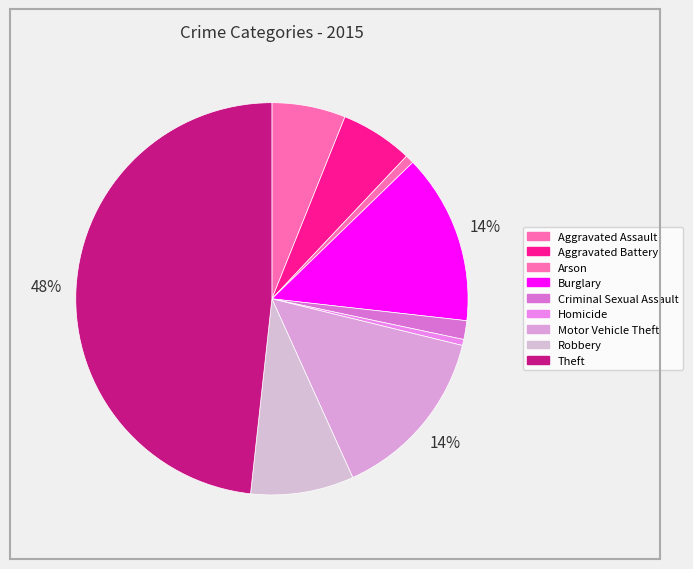

Between Homicide and Motor Vehicle Theft, which is larger?

Motor Vehicle Theft